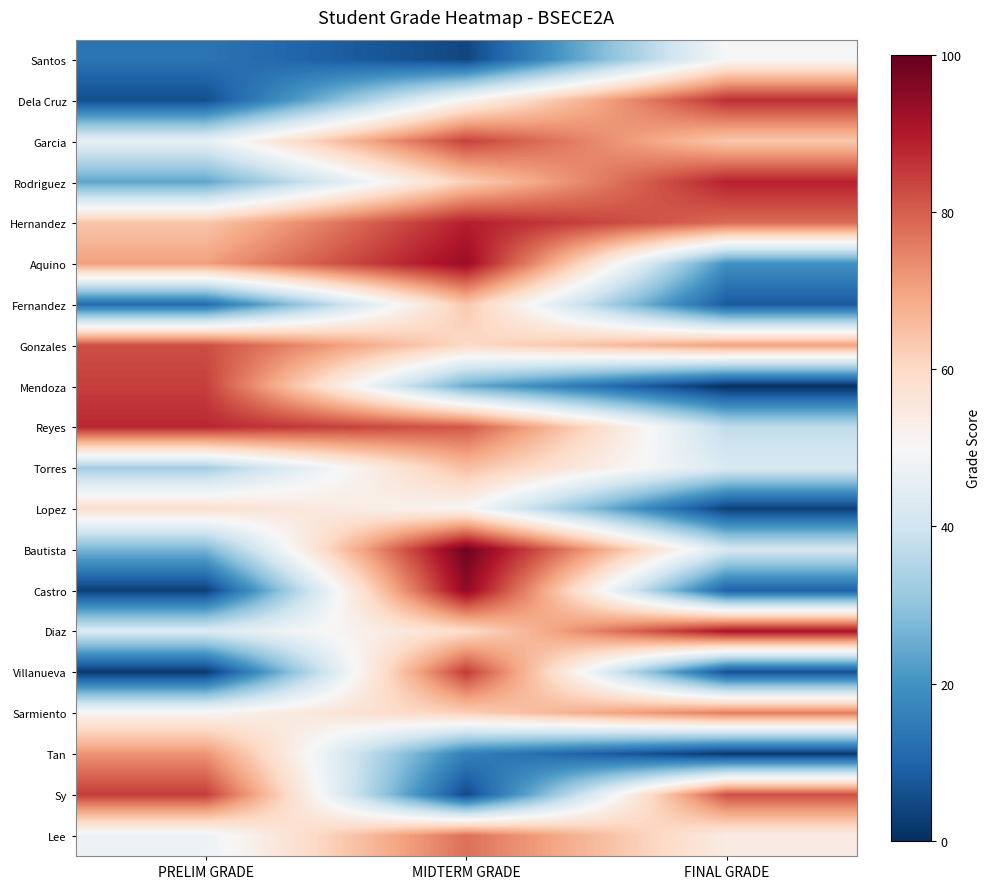

Count the number of data series in this chart.

20